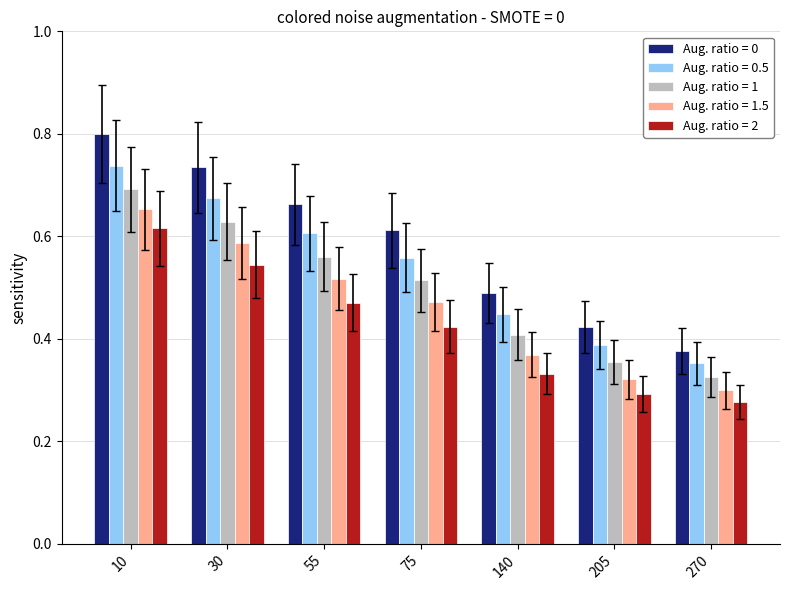

Which label corresponds to the largest value in the chart?

10